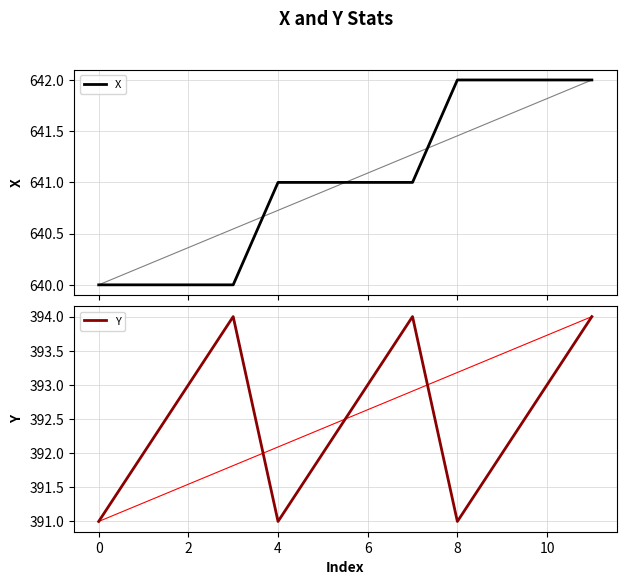

What is the total value across all series at 8?

1033